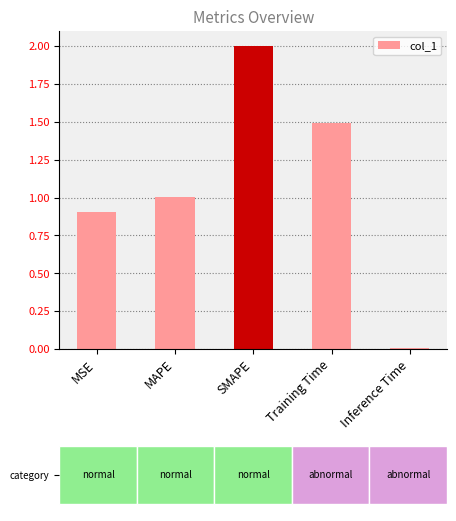

Between MSE and Inference Time, which is larger?

MSE